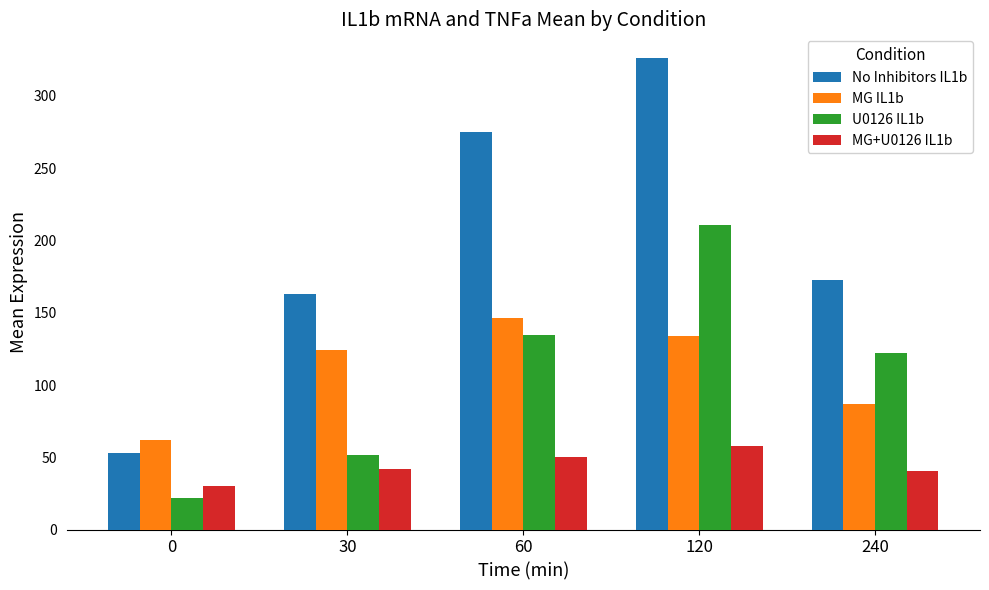

Which category has the highest value in the U0126 IL1b series?

120